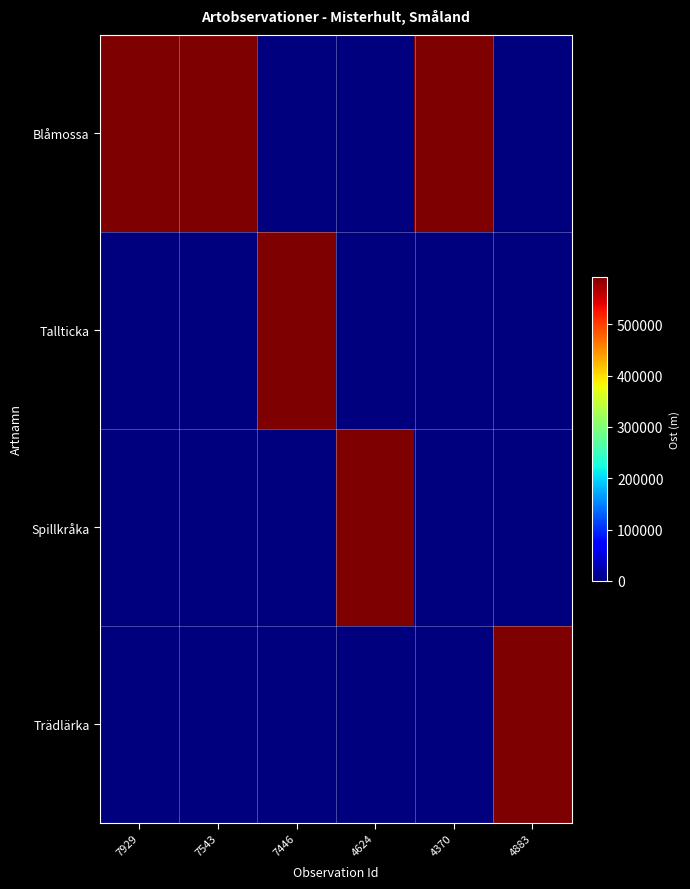

How many categories are shown in the chart?

6